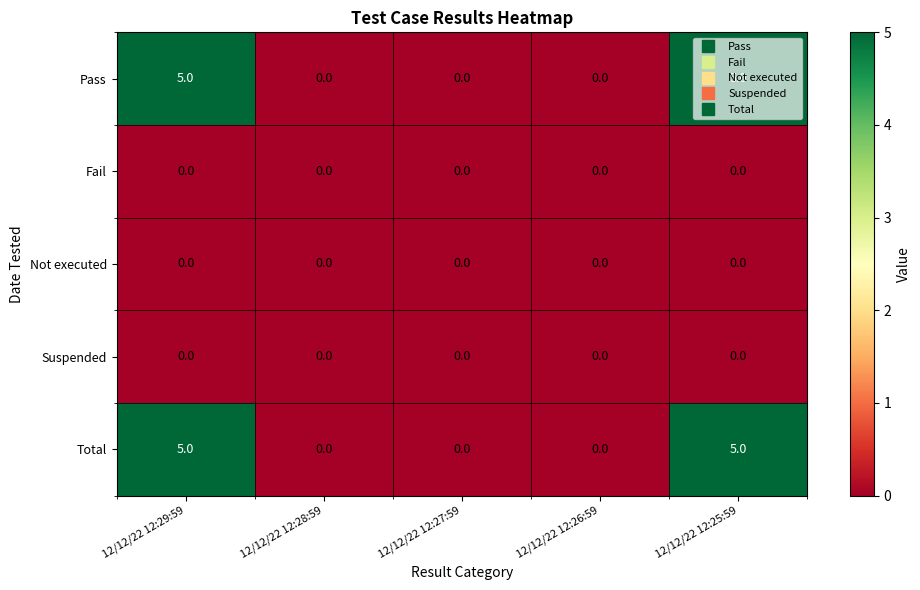

Is it true that Pass equals 5 at 12/12/22 12:25:59?

True